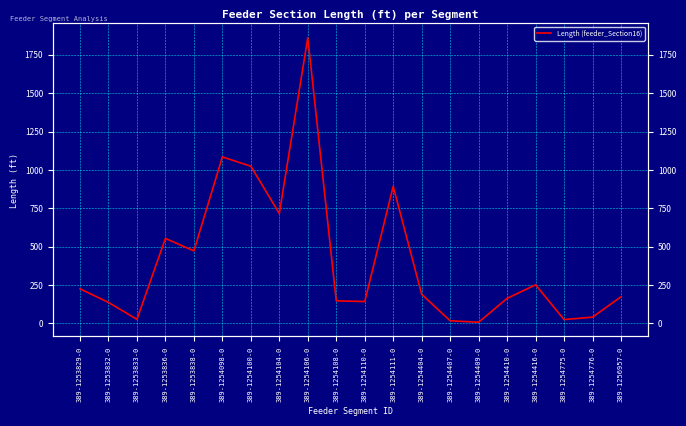

Rank the categories by value from lowest to highest.

389-1254409-0, 389-1254407-0, 389-1254775-0, 389-1253833-0, 389-1254776-0, 389-1253832-0, 389-1254110-0, 389-1254108-0, 389-1254410-0, 389-1256957-0, 389-1254404-0, 389-1253829-0, 389-1254416-0, 389-1253838-0, 389-1253836-0, 389-1254104-0, 389-1254111-0, 389-1254100-0, 389-1254098-0, 389-1254106-0